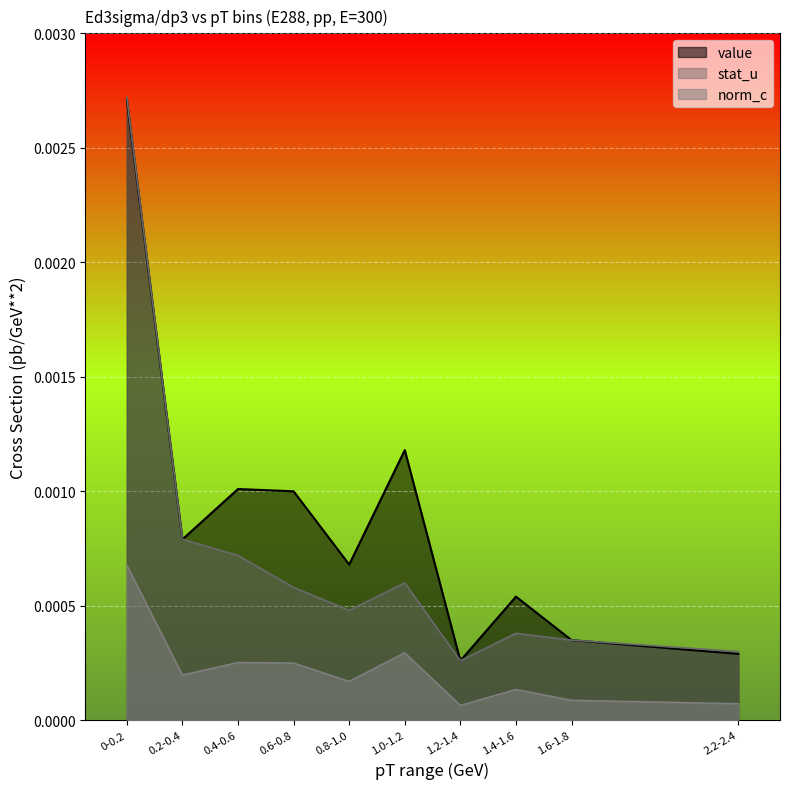

Rank the series by their average value, from highest to lowest.

value, stat_u, norm_c